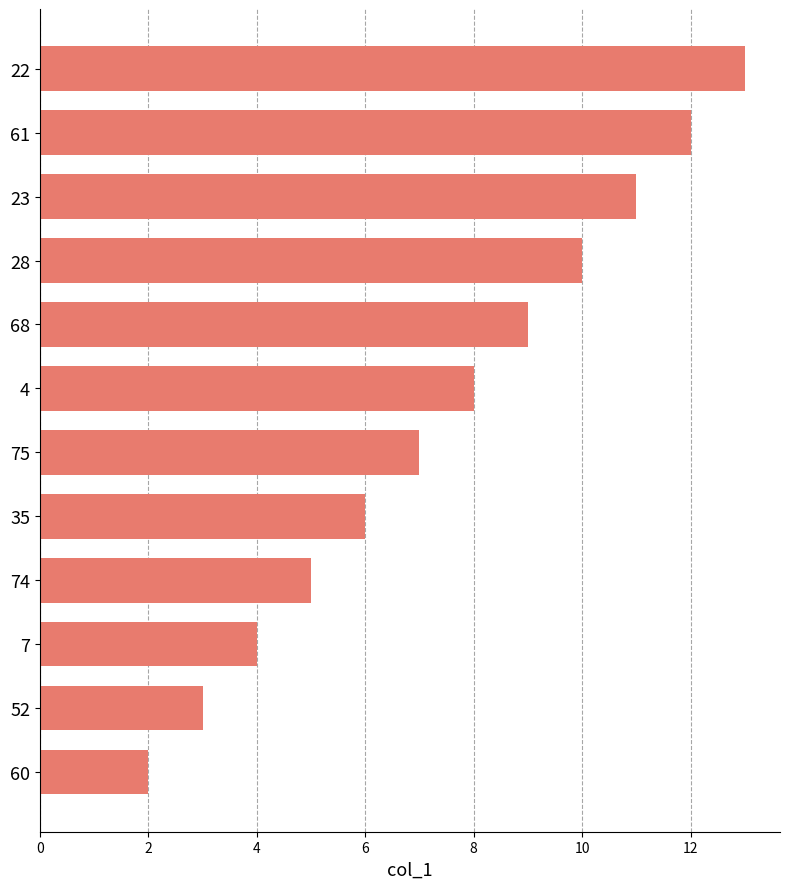

List the labels in order of value, largest first.

22, 61, 23, 28, 68, 4, 75, 35, 74, 7, 52, 60